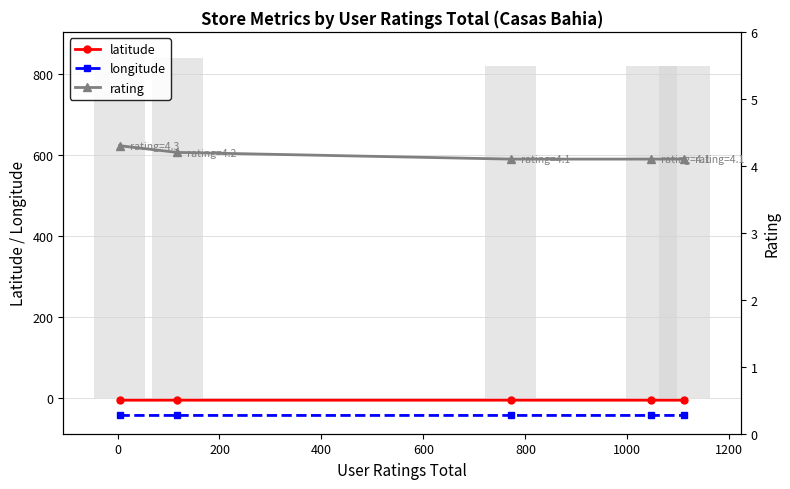

Rank the series by their maximum value, from lowest to highest.

longitude, latitude, rating